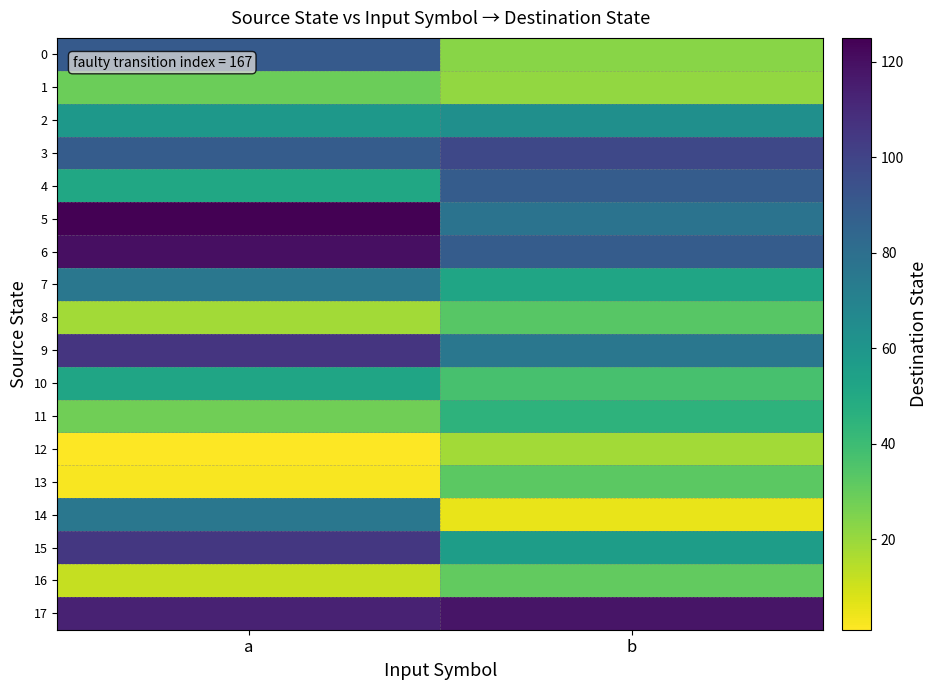

Count the number of data series in this chart.

18